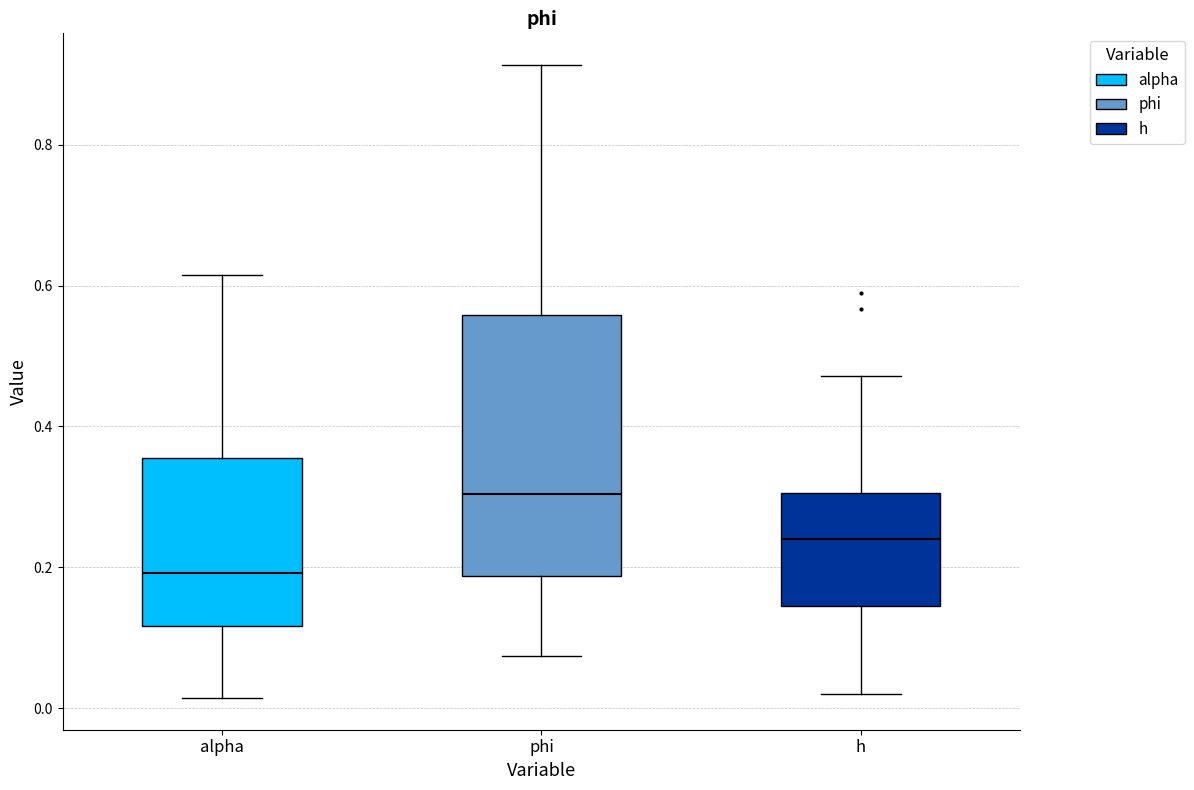

Which box has the highest median line?

phi